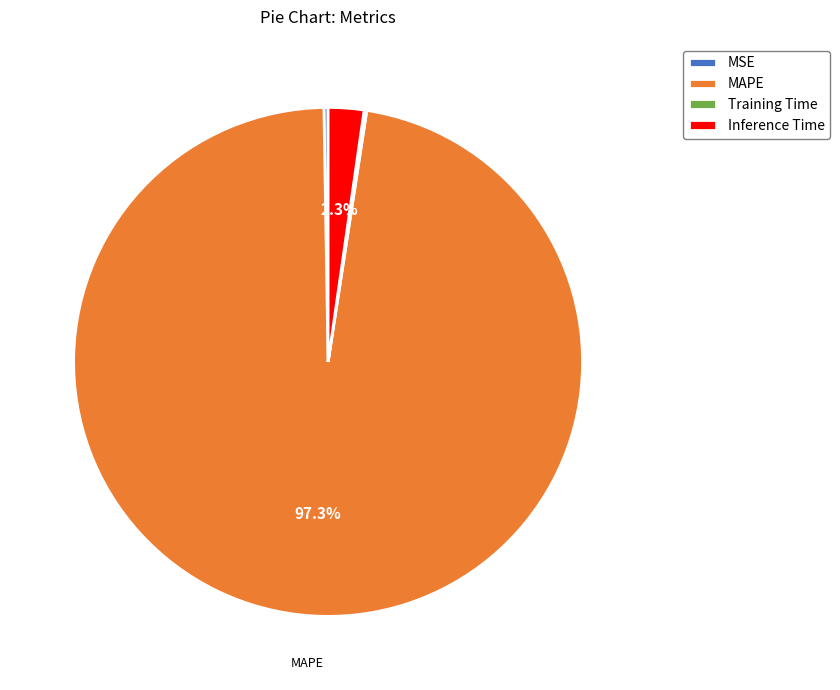

Which slice is the largest?

MAPE